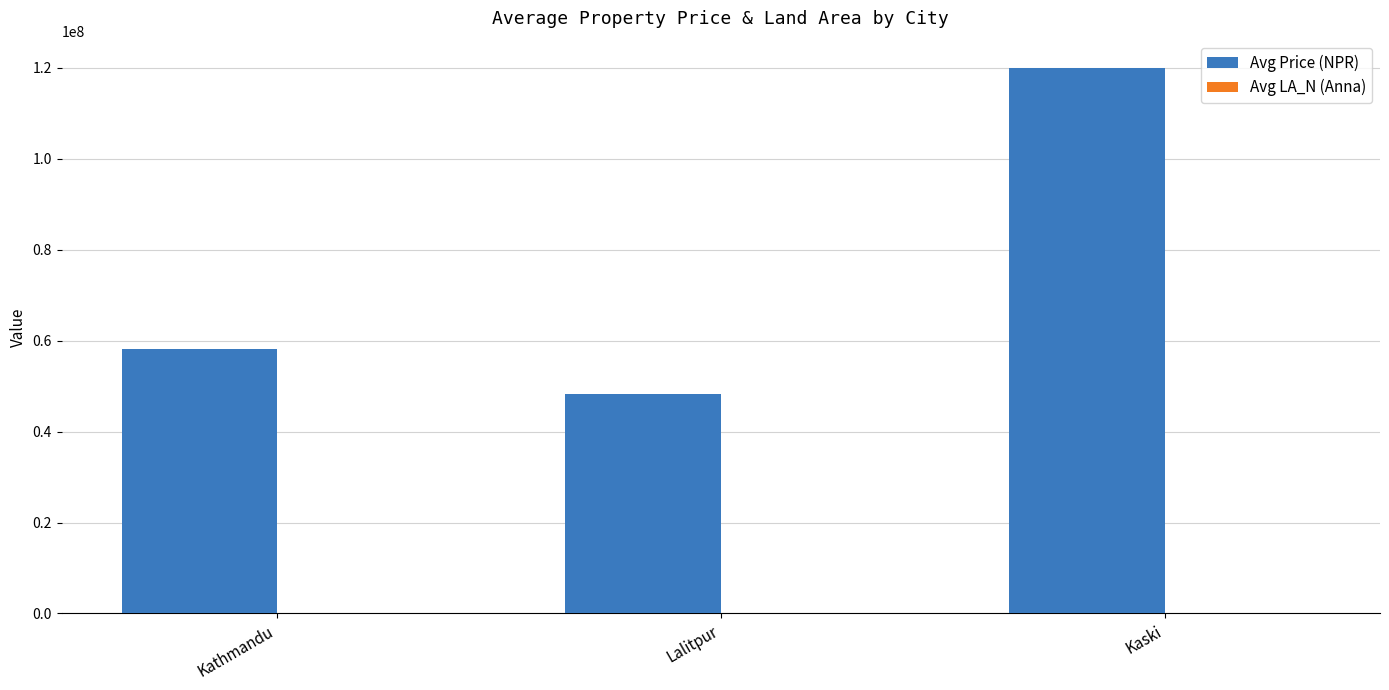

True or false: Avg Price (NPR) has a value of 77846052.1 at Lalitpur.

False